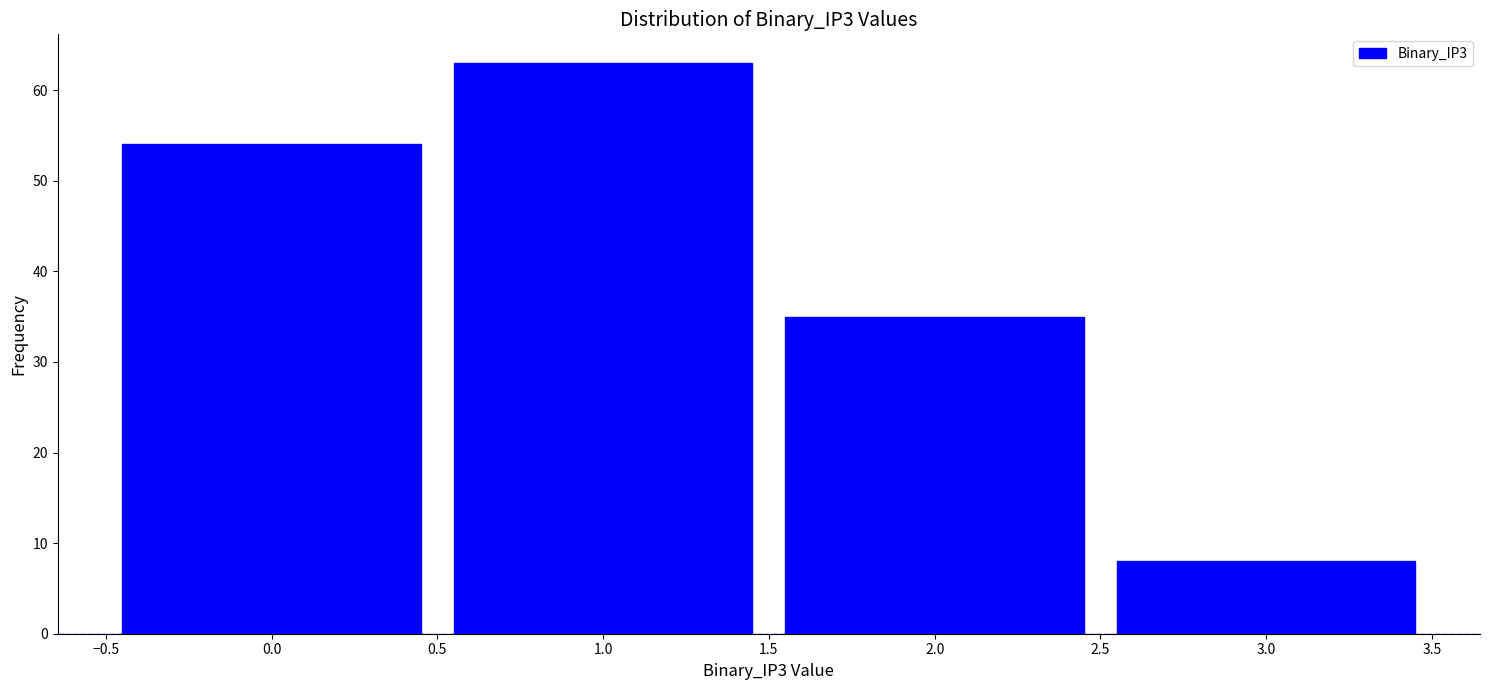

Reading left to right, transcribe this chart: for each bar, give the range it covers on the x-axis and its height. The values are not printed on the chart, so give them approximately, as read against the axis.

-0.5 to 0.5: 54
0.5 to 1.5: 63
1.5 to 2.5: 35
2.5 to 3.5: 8